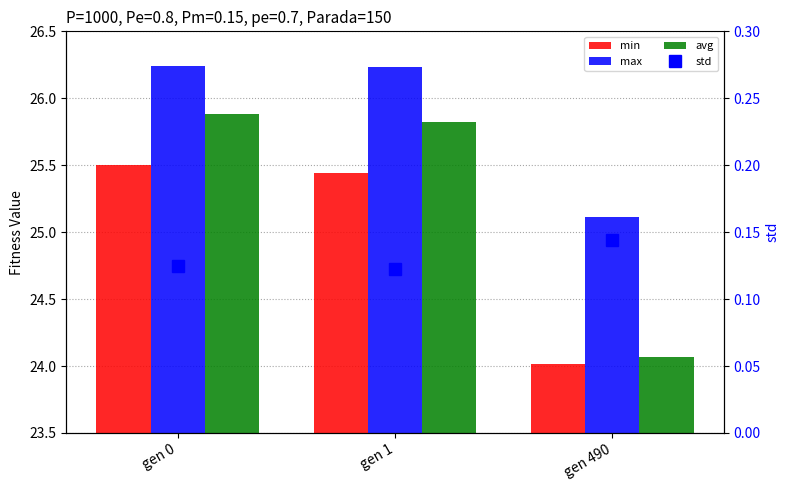

How many groups of bars are there?

3